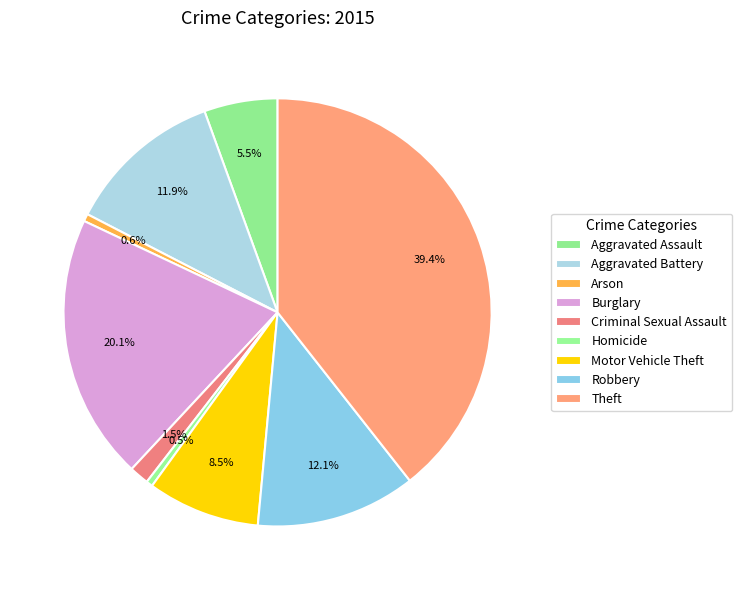

How many slices are in this pie chart?

9